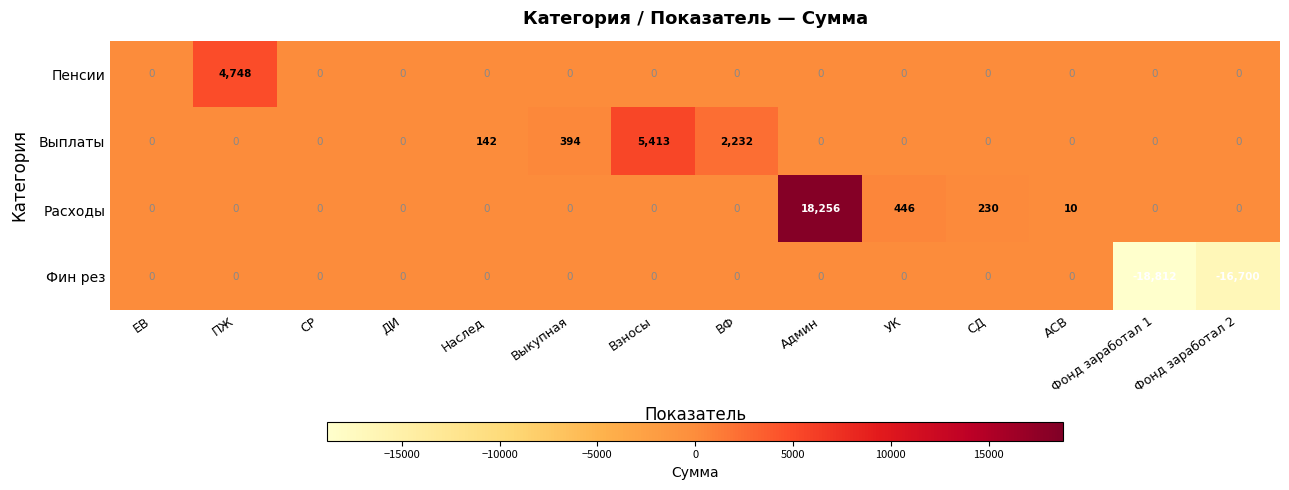

At which label is Расходы closest to 9128?

УК